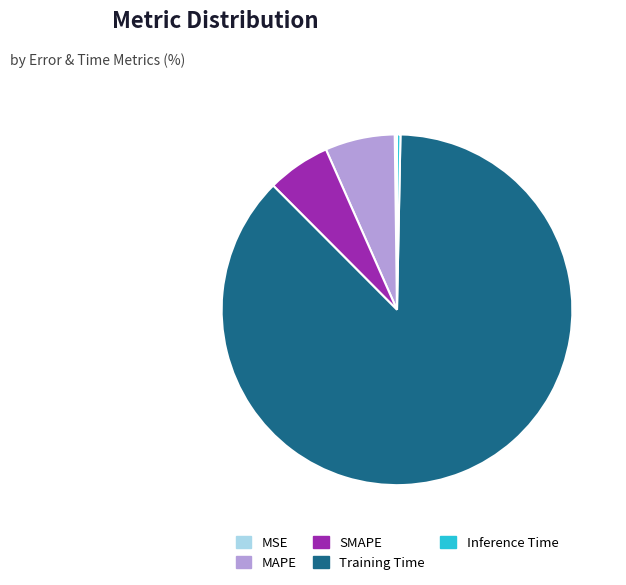

Which has a higher value, MAPE or SMAPE?

MAPE